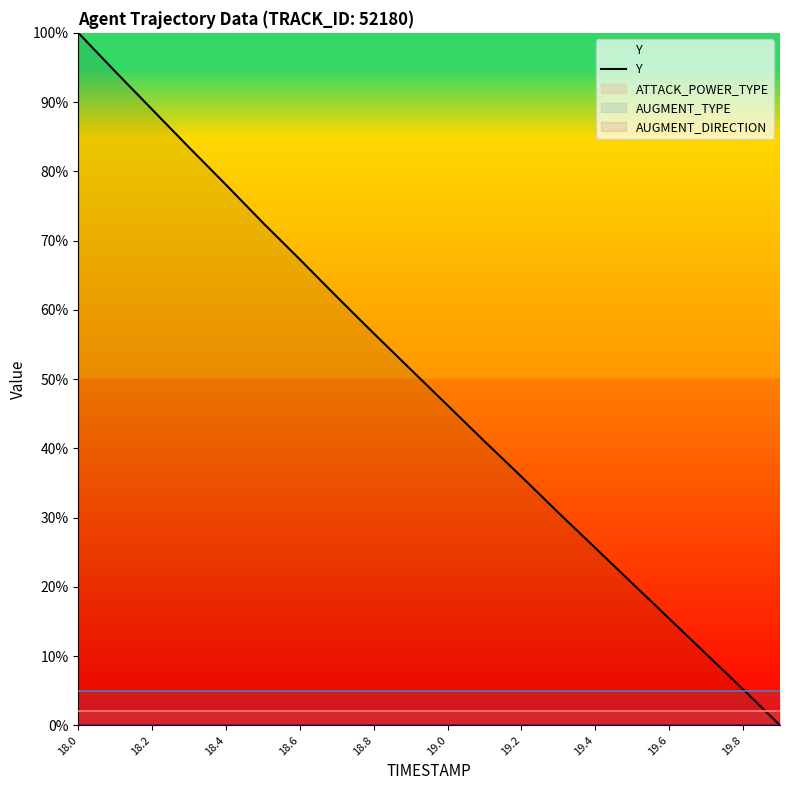

Is it true that Y equals 35.9 at 19.2?

True